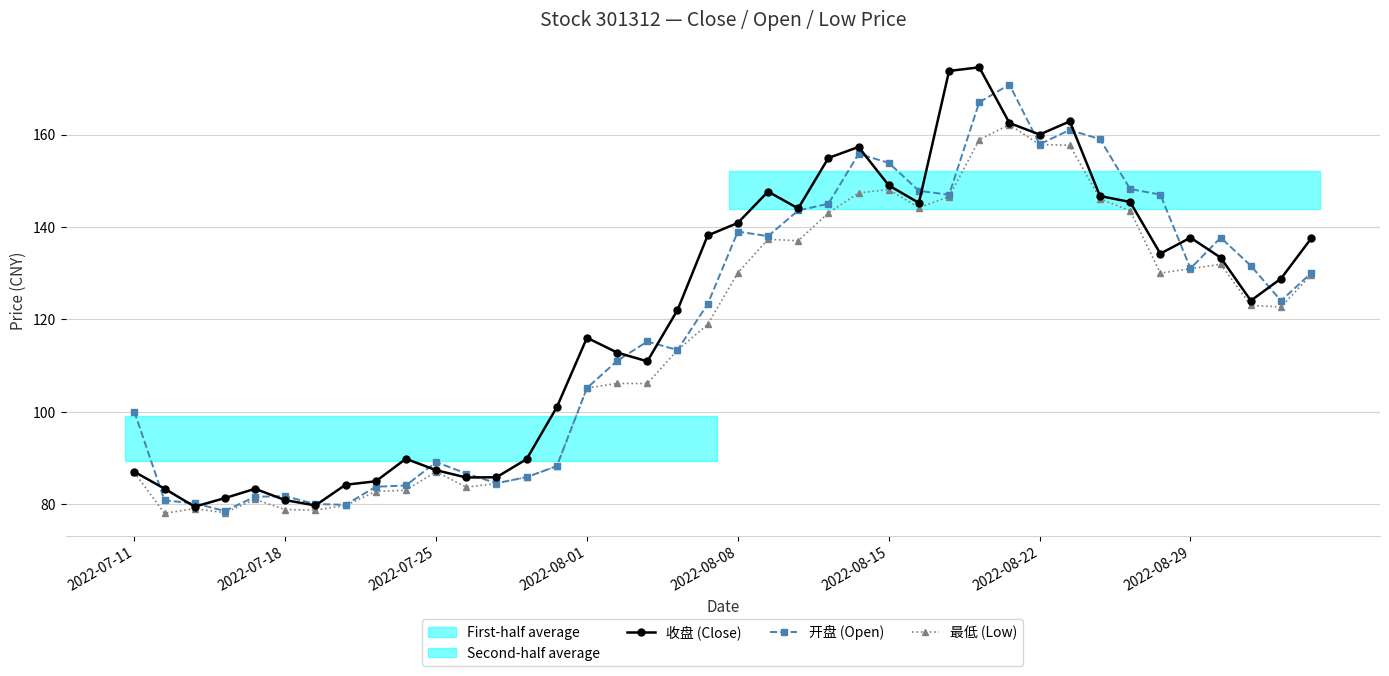

How many times do 开盘 (Open) and 收盘 (Close) cross each other?

17